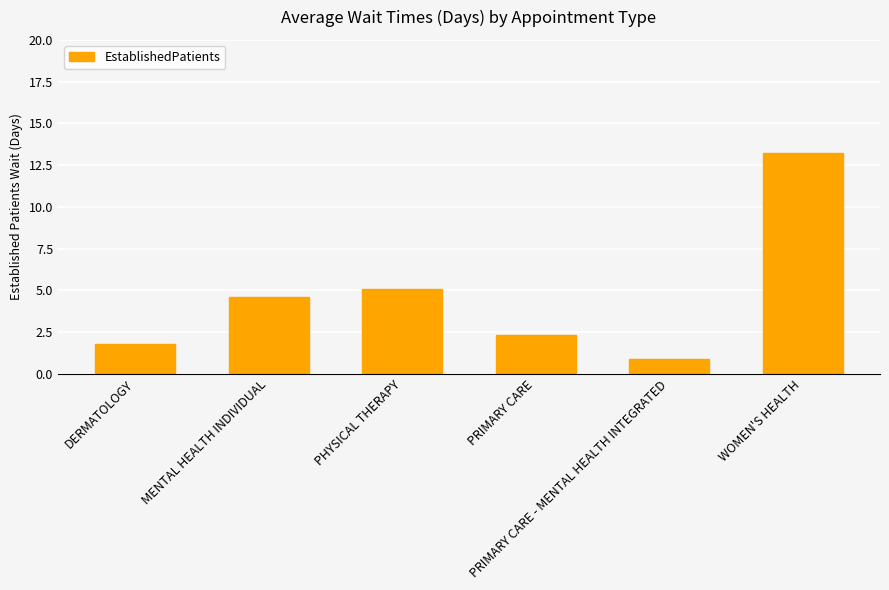

Which label corresponds to the largest value in the chart?

WOMEN'S HEALTH